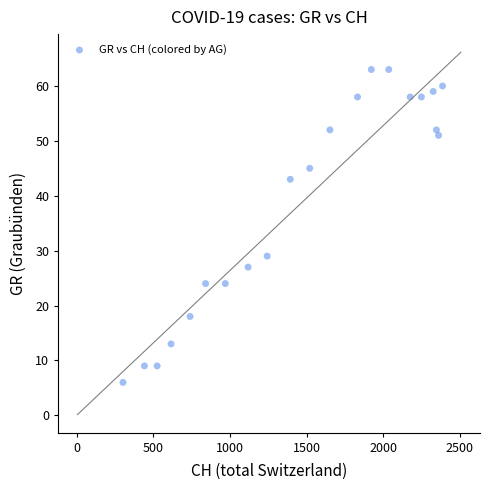

What is the range of X values (max minus min)?

2086